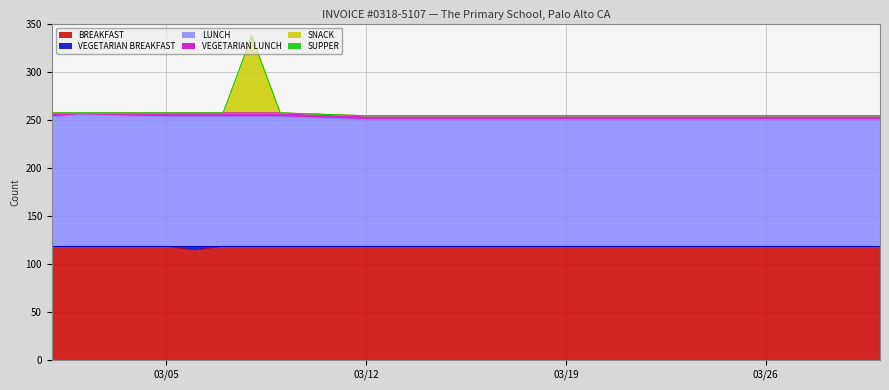

Does the chart have visible grid lines?

Yes